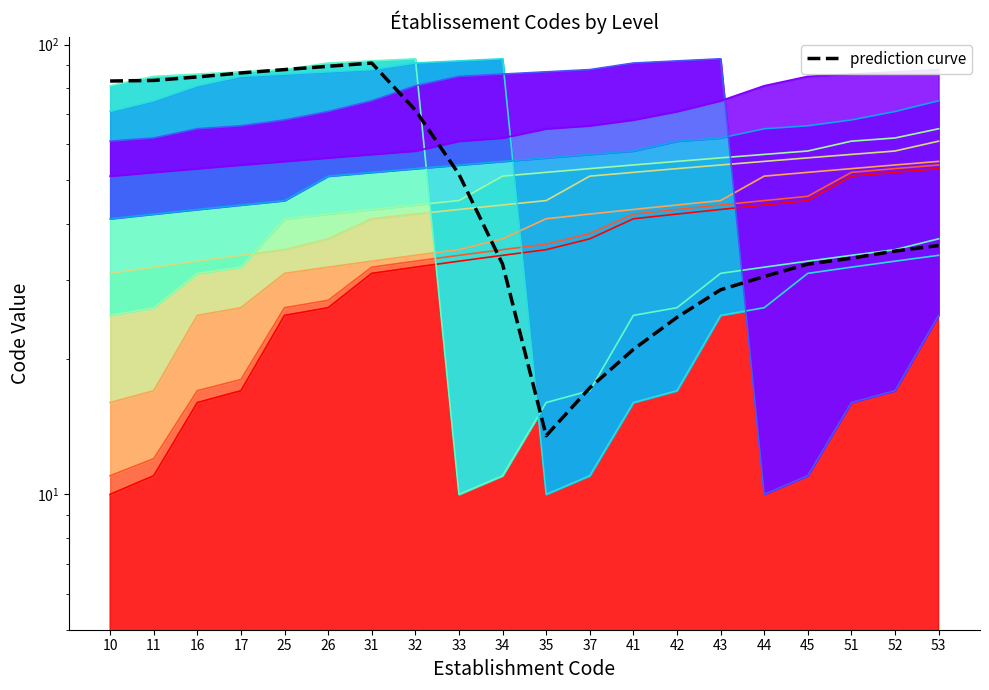

What is the maximum value shown in the chart?

91.0